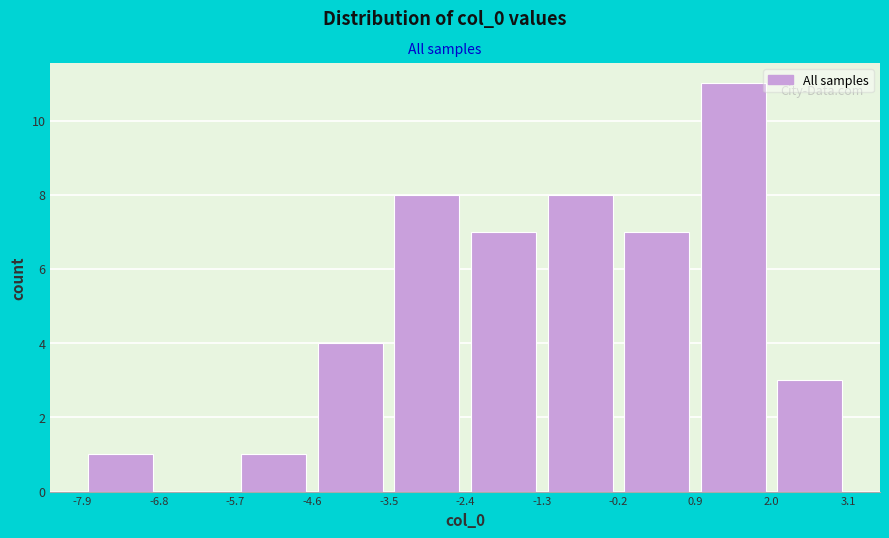

How tall is the bar that spans -5.7 to -4.6 on the x-axis? The values are not printed on the chart, so give them approximately, as read against the axis.

1